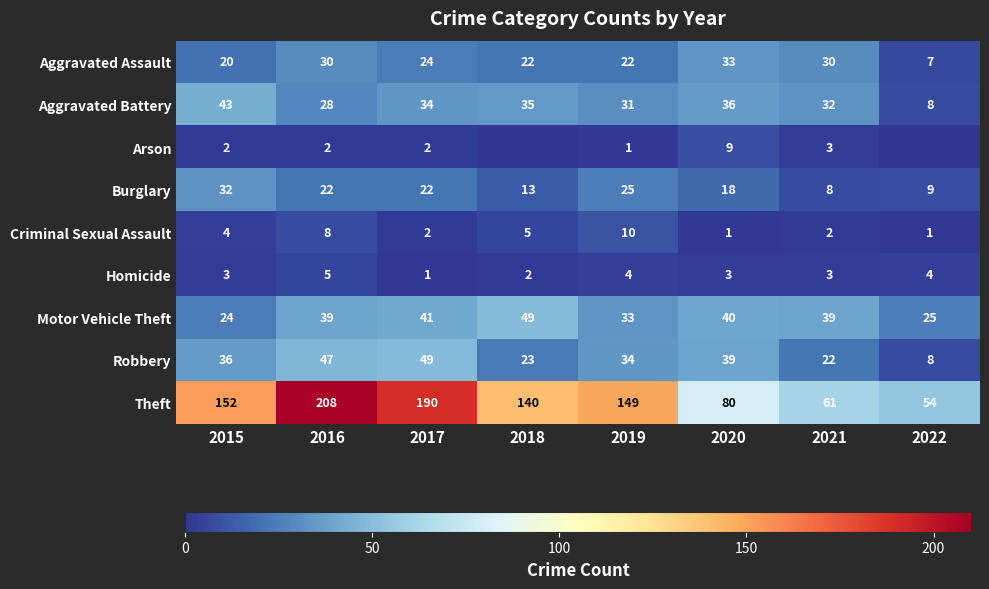

Rank the categories by Robbery value from lowest to highest.

2022, 2021, 2018, 2019, 2015, 2020, 2016, 2017